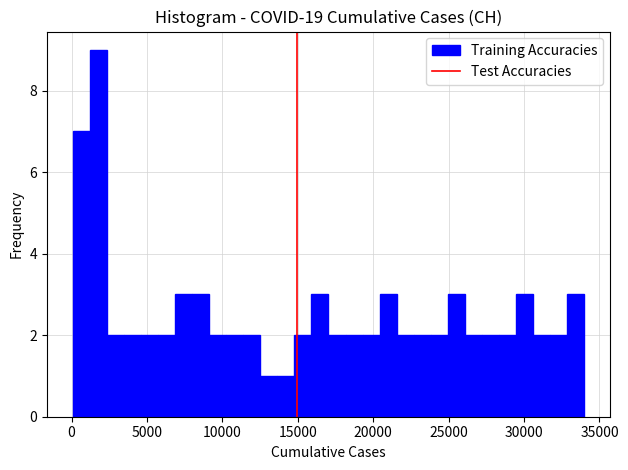

Around what value on the x-axis is the tallest bar? Give the approximate position of its centre, as read against the axis.

2000